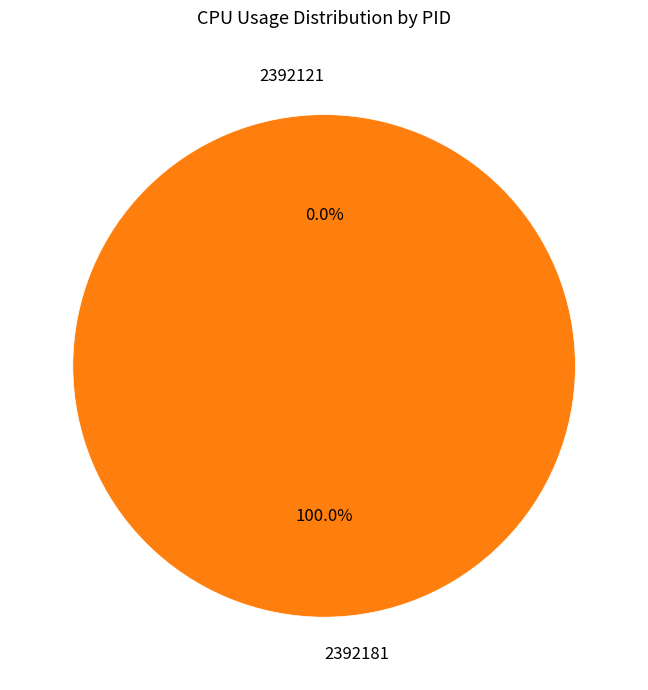

To the nearest percent, what is the difference between the largest and smallest slice percentages?

100%